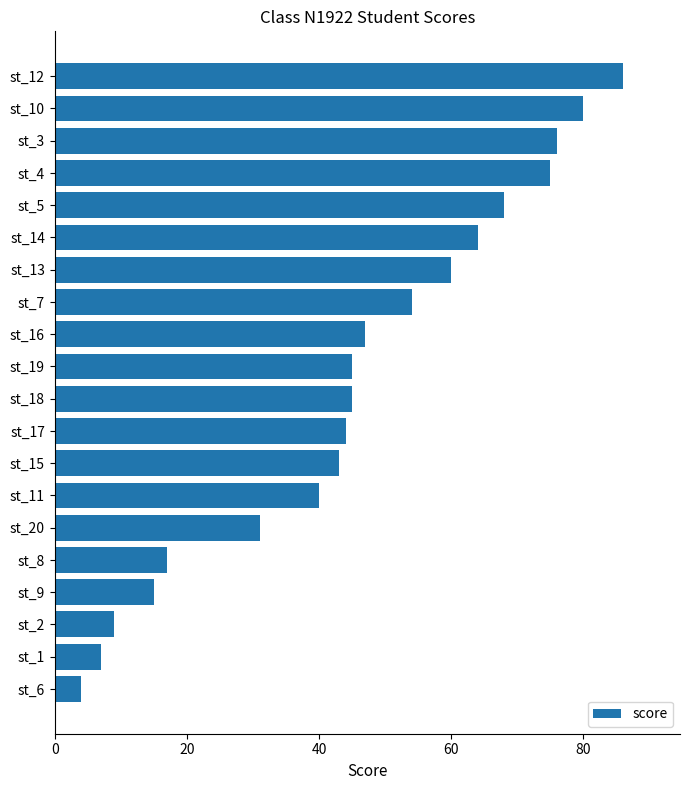

How many categories are shown in the chart?

20